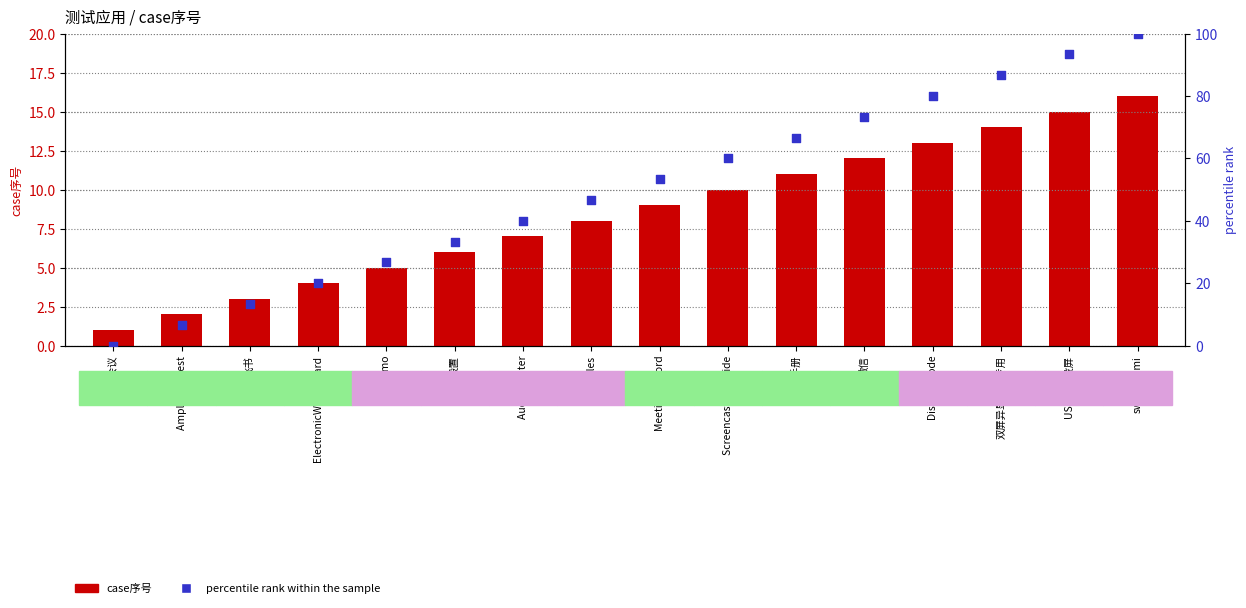

At how many categories does at least one series exceed 88?

2